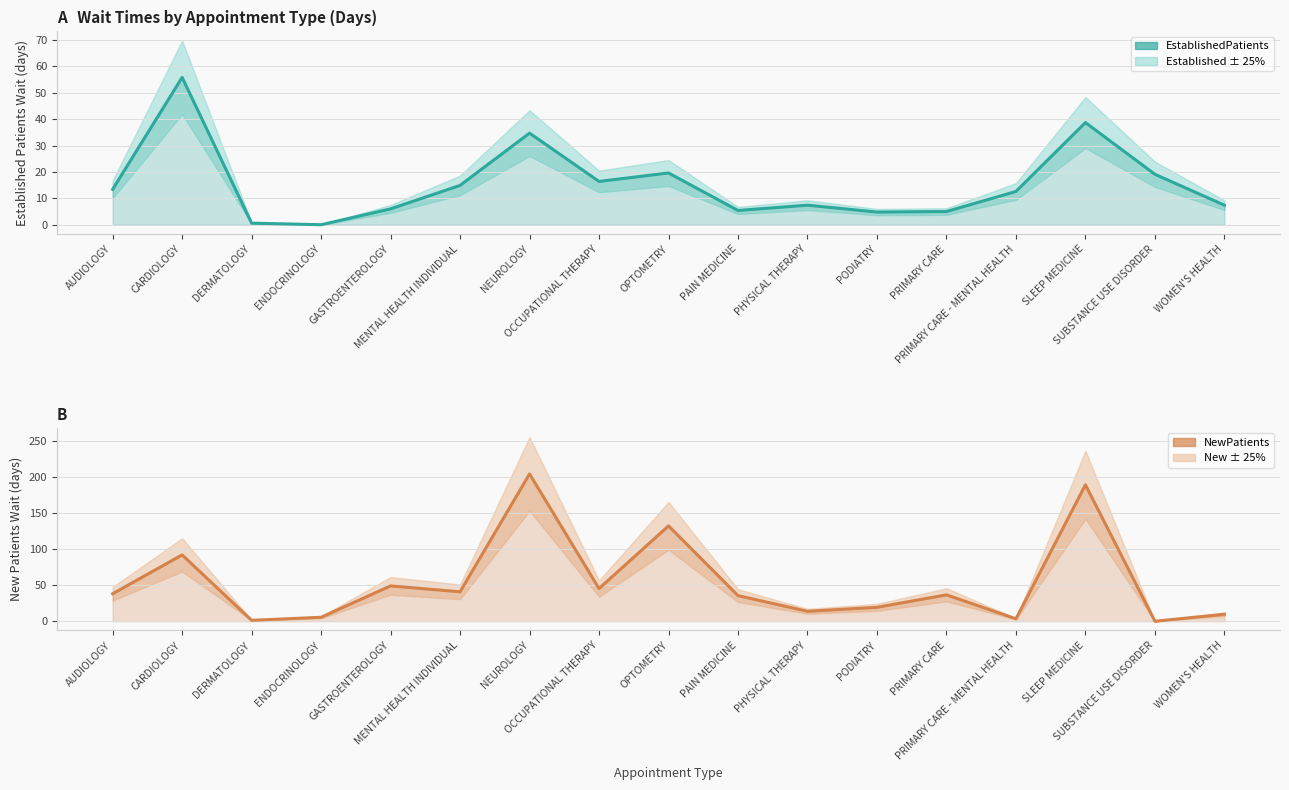

Which series has the widest spread of values?

NewPatients